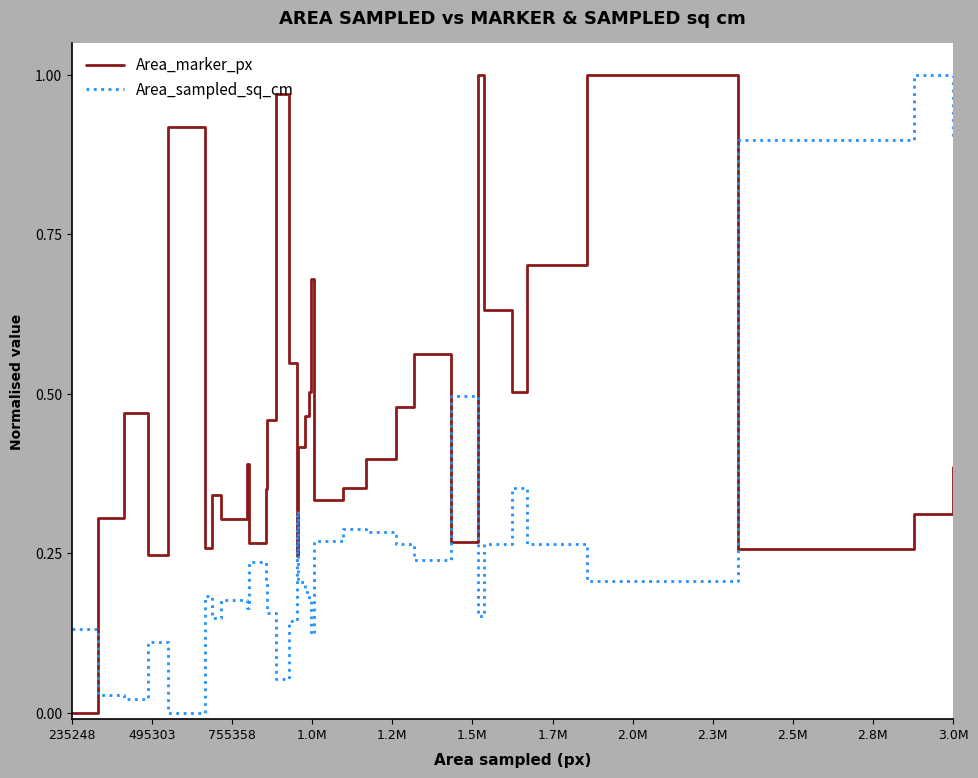

Which series has the largest total across all categories?

Area_marker_px